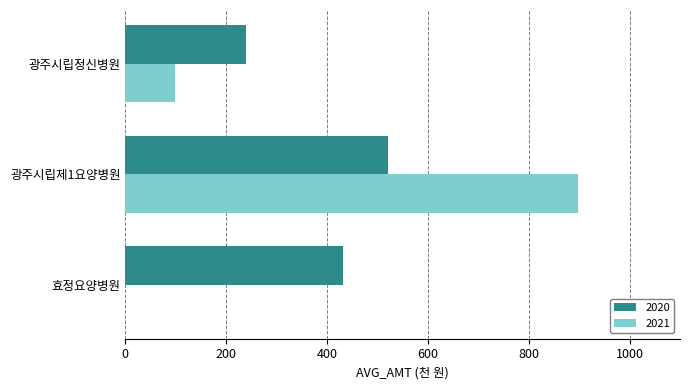

Is the value of 2021 at 효정요양병원 greater than the value of 2020 at 광주시립정신병원?

No